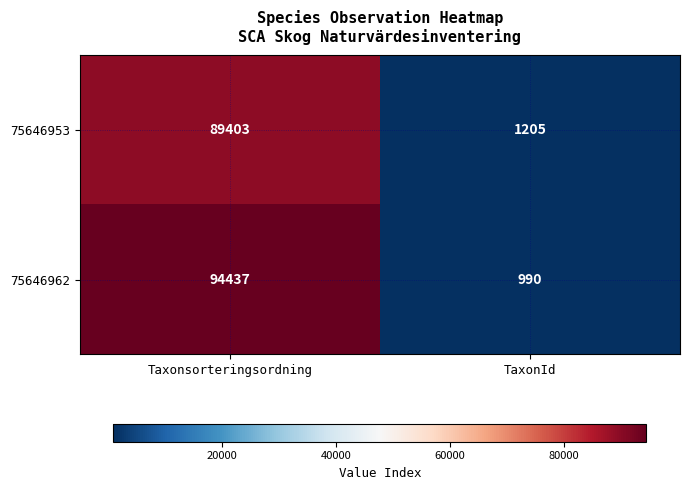

What is the sum of the 75646962 values at TaxonId and Taxonsorteringsordning?

95427